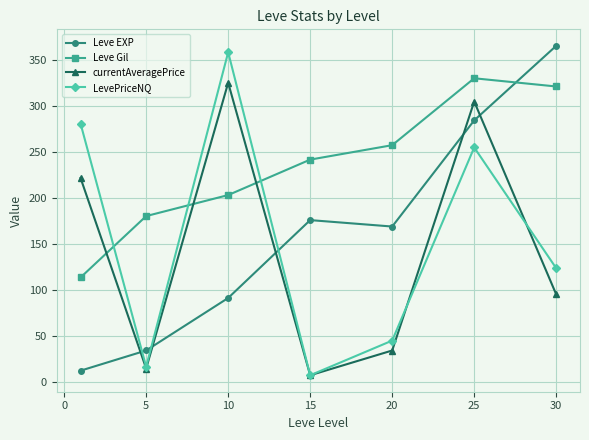

What is the minimum value for Leve EXP?

12.1